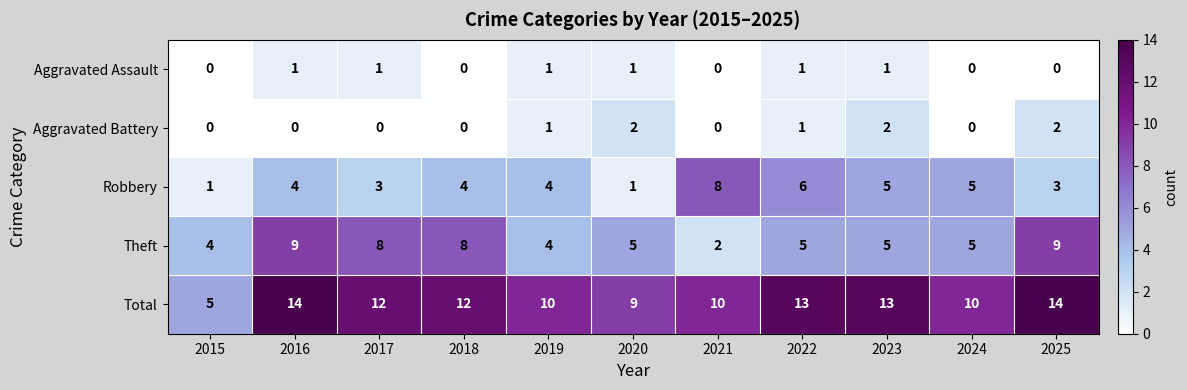

What is the sum of the Robbery values at 2024 and 2018?

9